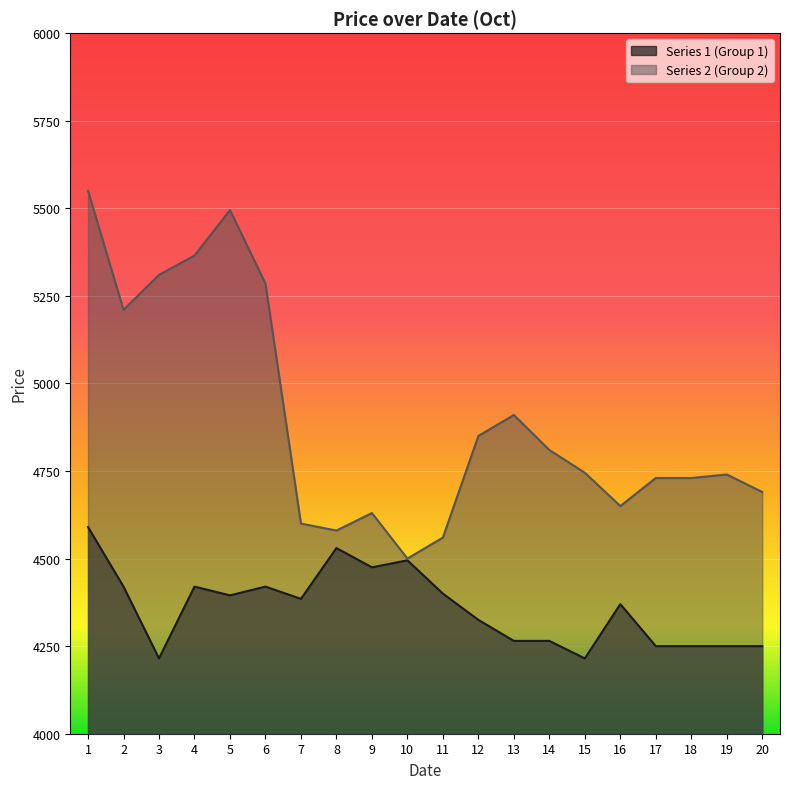

Where does the Series 2 (Group 2) series first go above 4745?

1